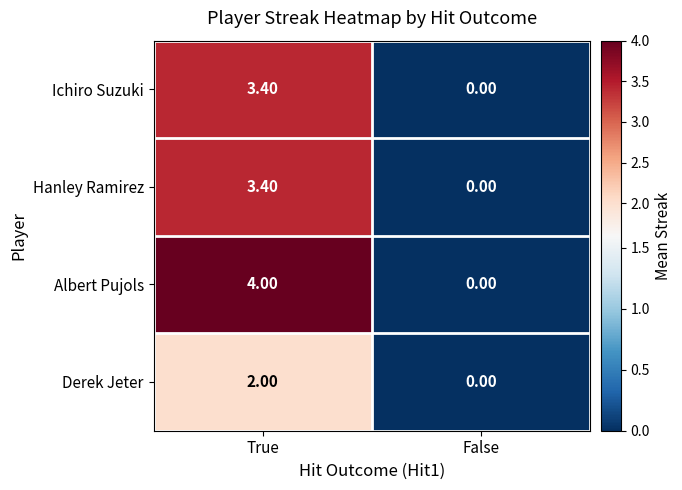

What is the difference between the Albert Pujols values at False and True?

4.0